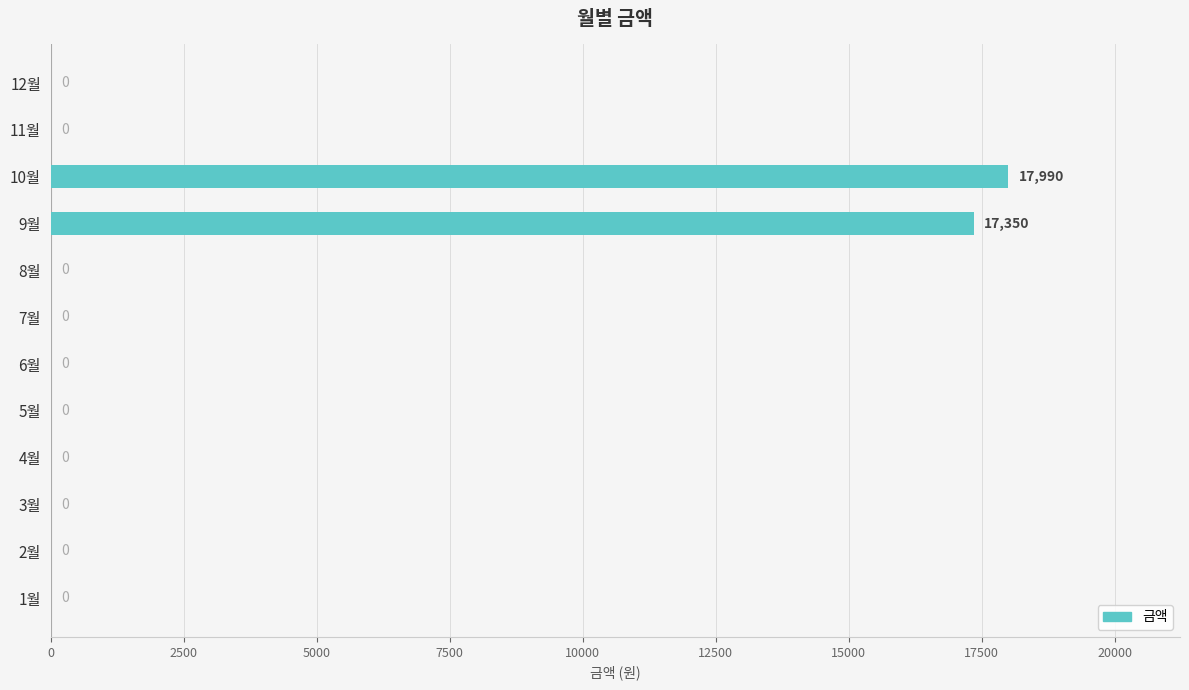

Which category has the highest value across all series?

10월